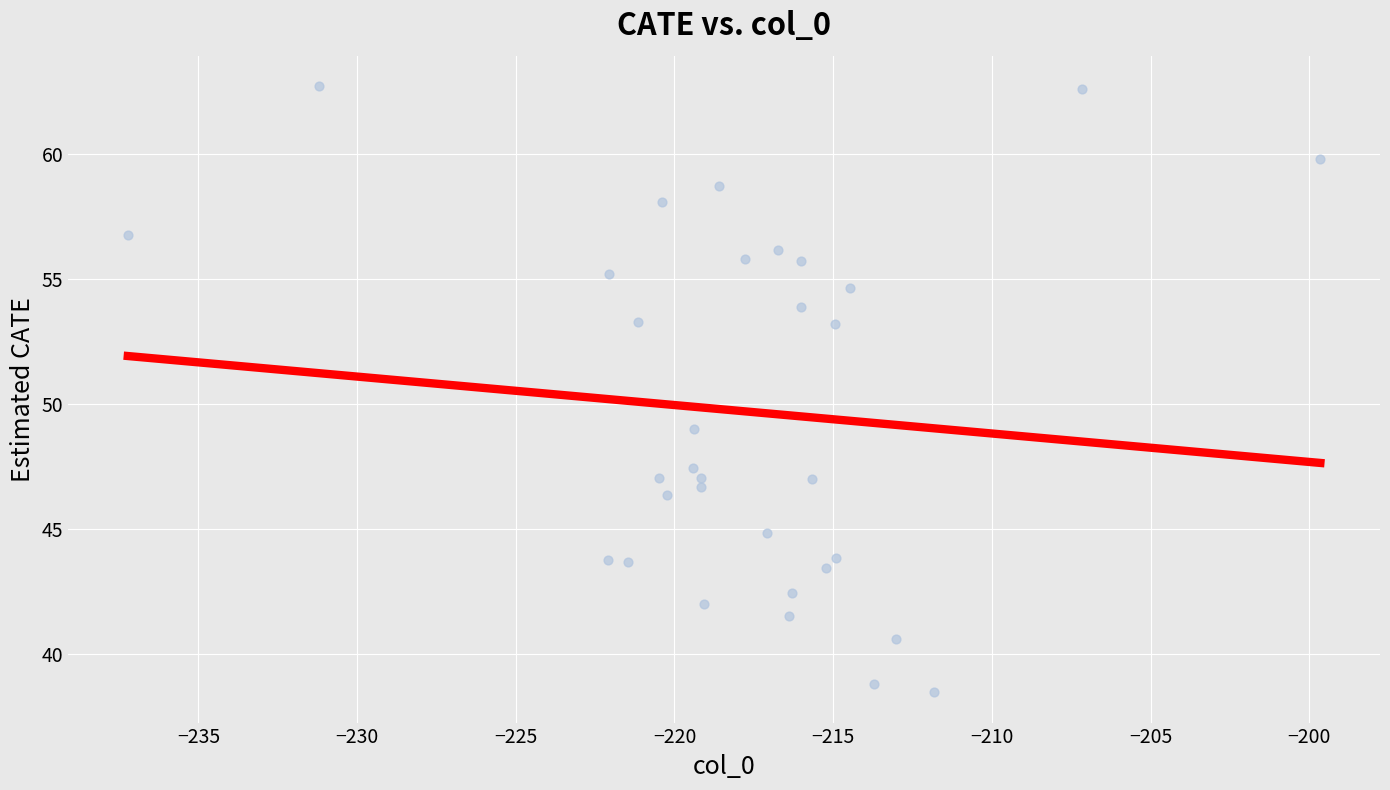

What is the range of Y values (max minus min)?

24.3